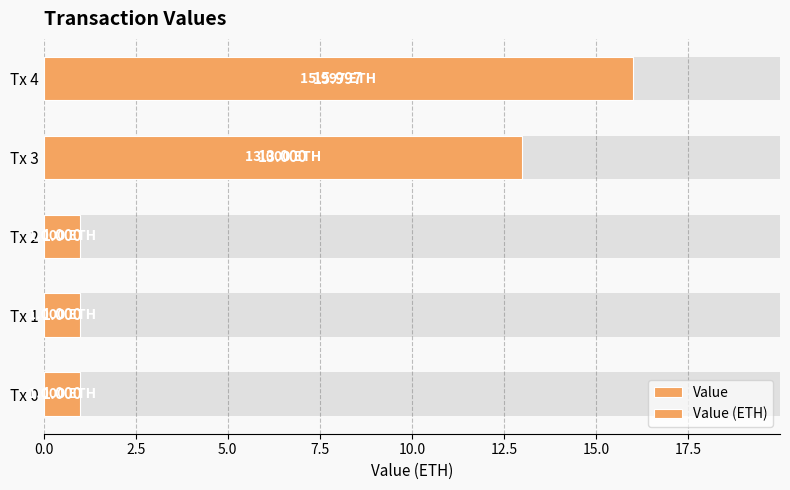

Between Tx 0 and Tx 1, which series saw the biggest shift?

Value